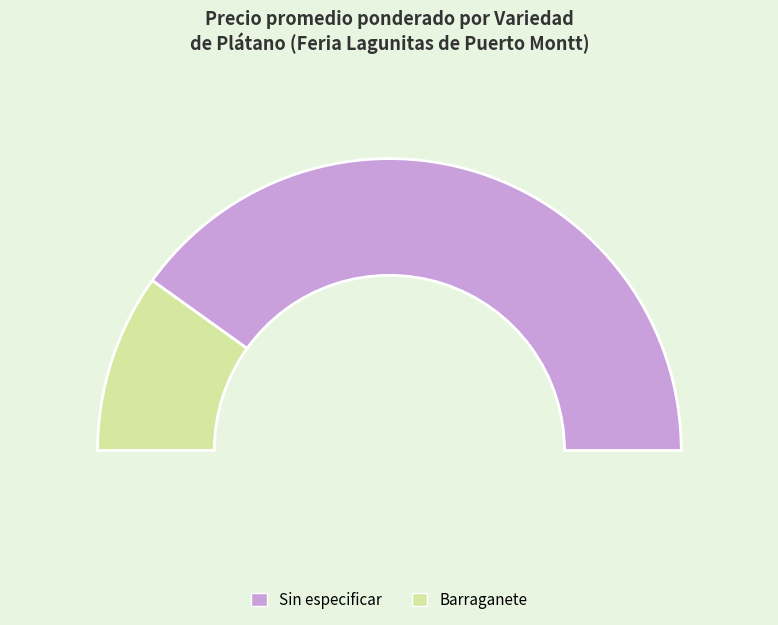

The 2 slice represents 13% of the pie. True or false?

False